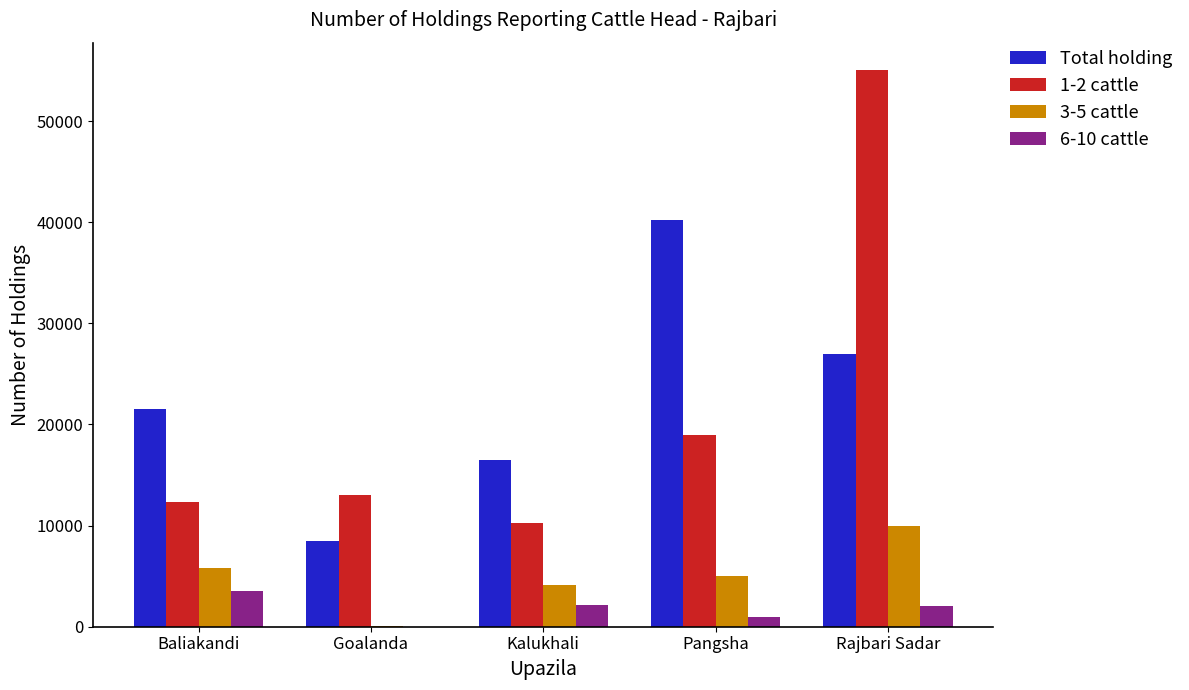

What is the total value across all series at Kalukhali?

32966